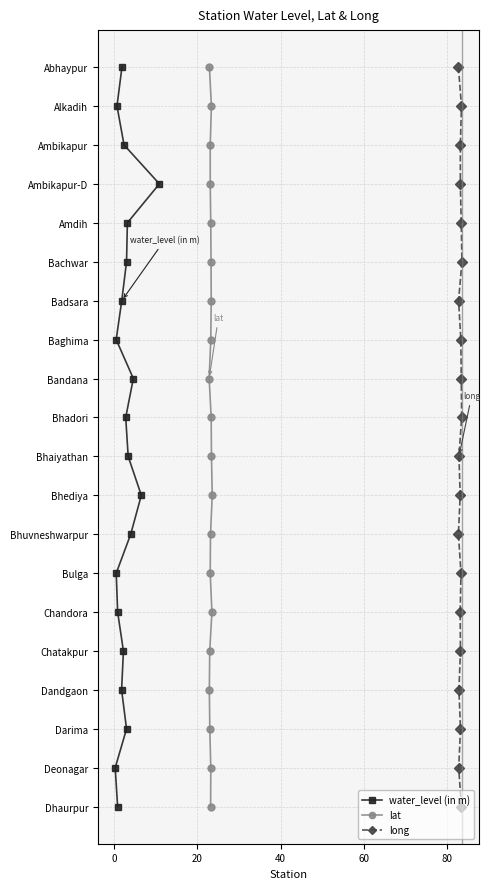

What are all the series names shown in the legend?

water_level (in m), lat, long